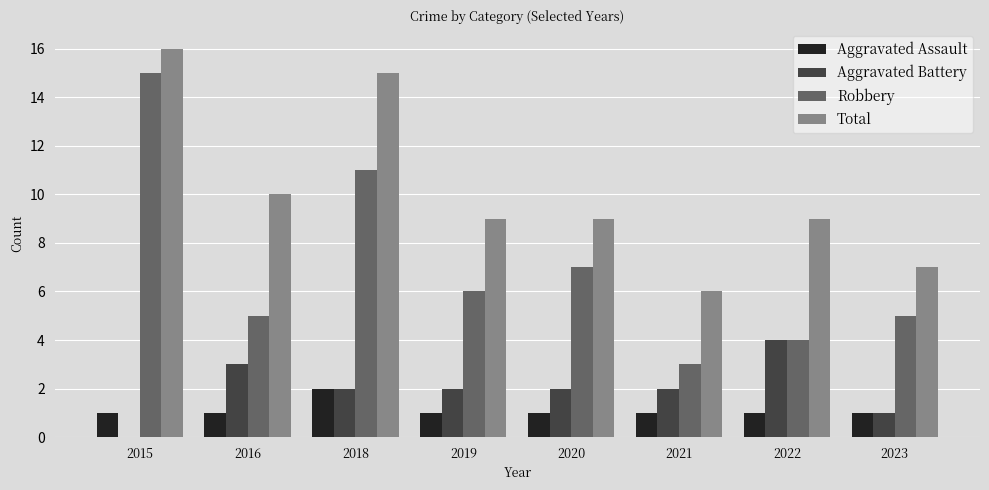

Which series has the largest total across all categories?

Total